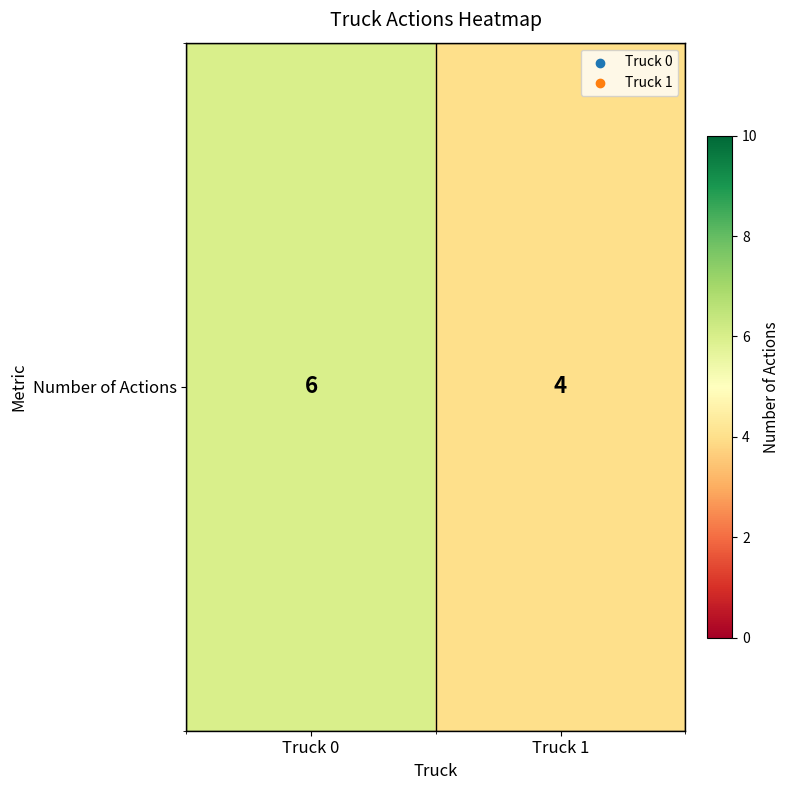

What is the difference between the values at Truck 0 and Truck 1?

2